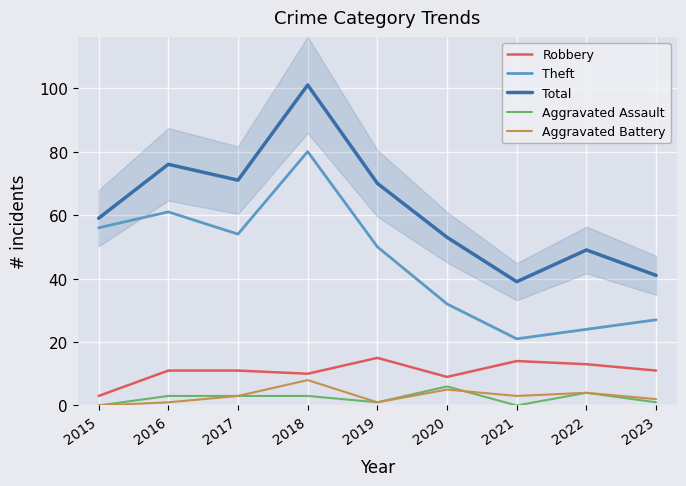

List the labels in order of Total value, smallest first.

2021, 2023, 2022, 2020, 2015, 2019, 2017, 2016, 2018